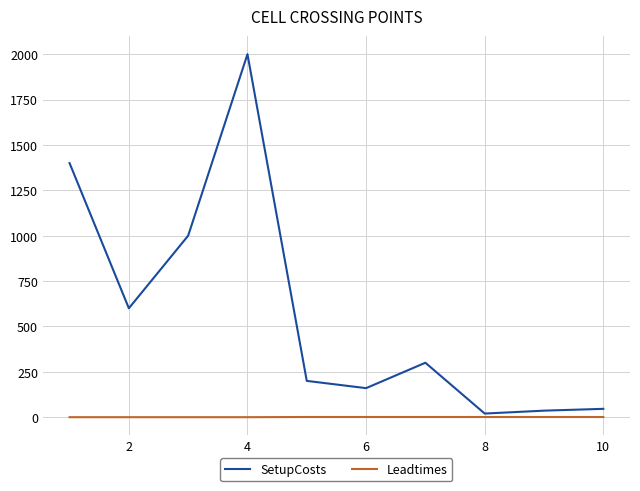

Which series has the widest spread of values?

SetupCosts